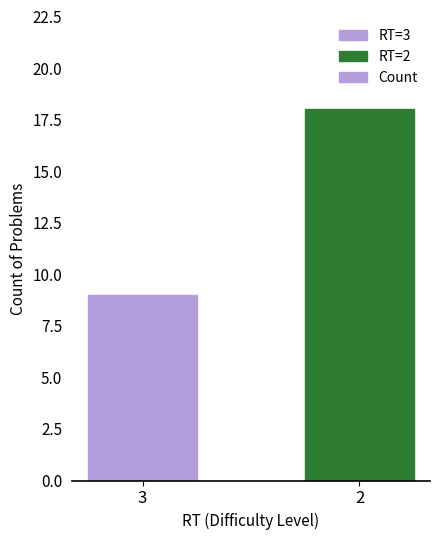

Read the value at 2.

18